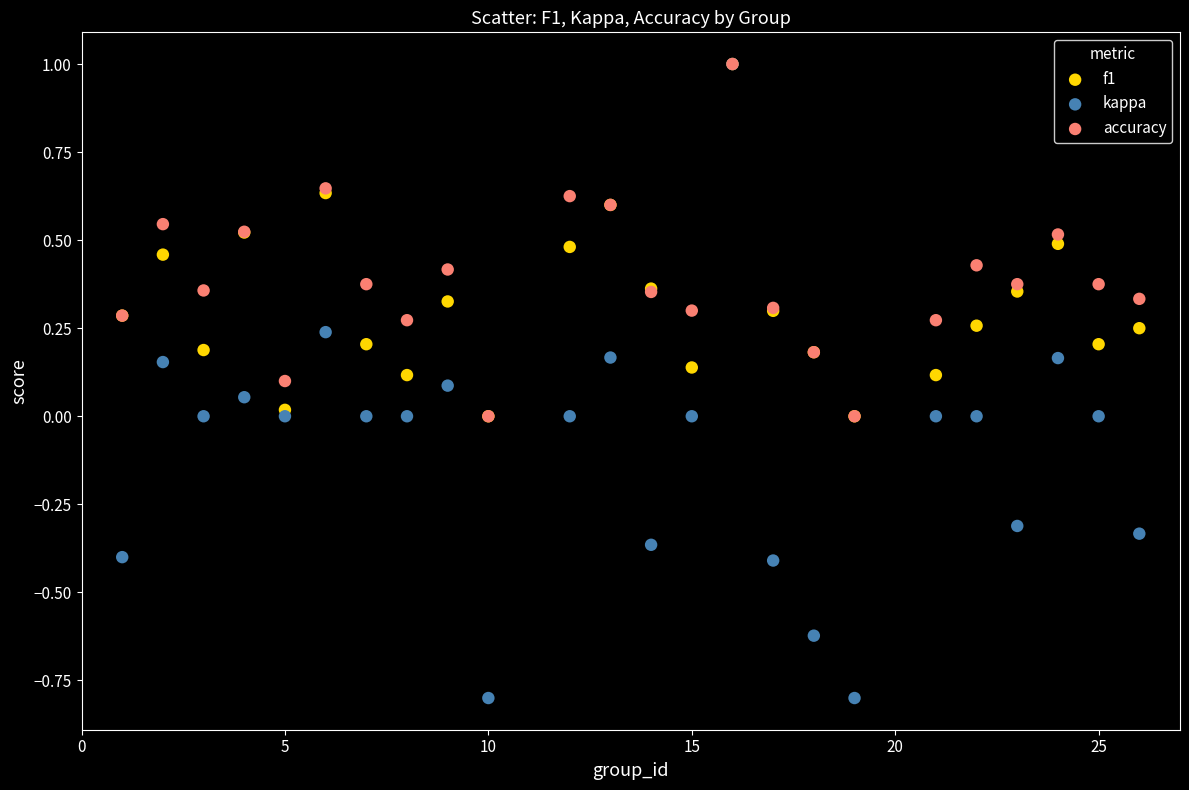

Which series has the widest spread of Y values?

kappa